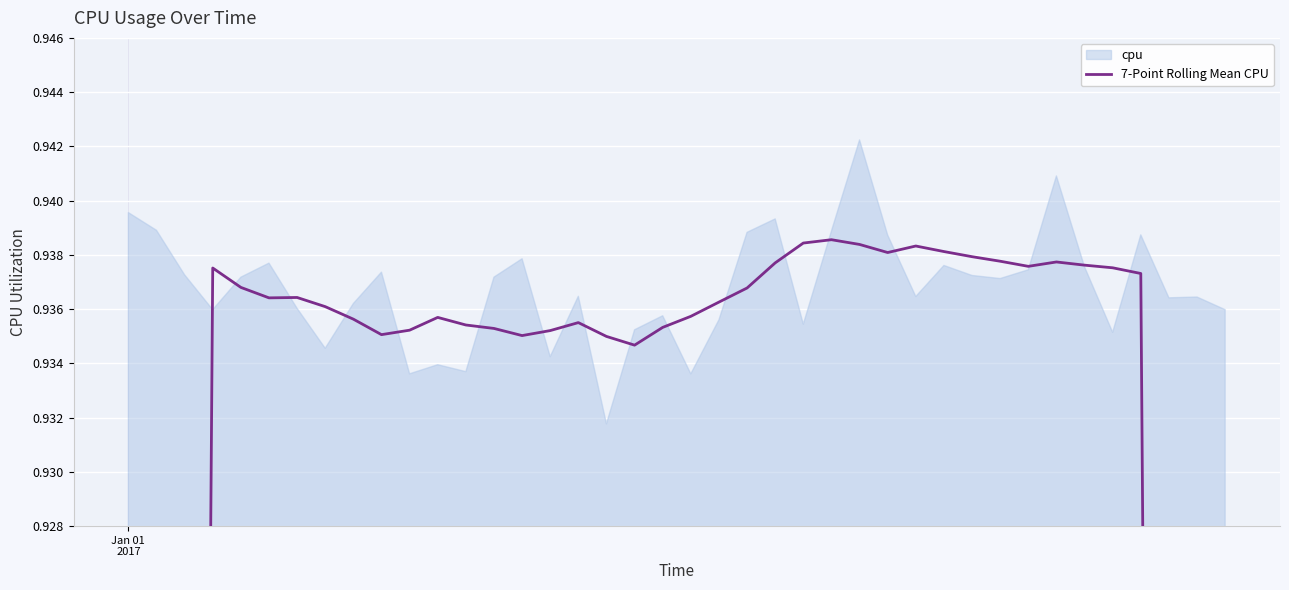

The value at 39 is 0.7. True or false?

False